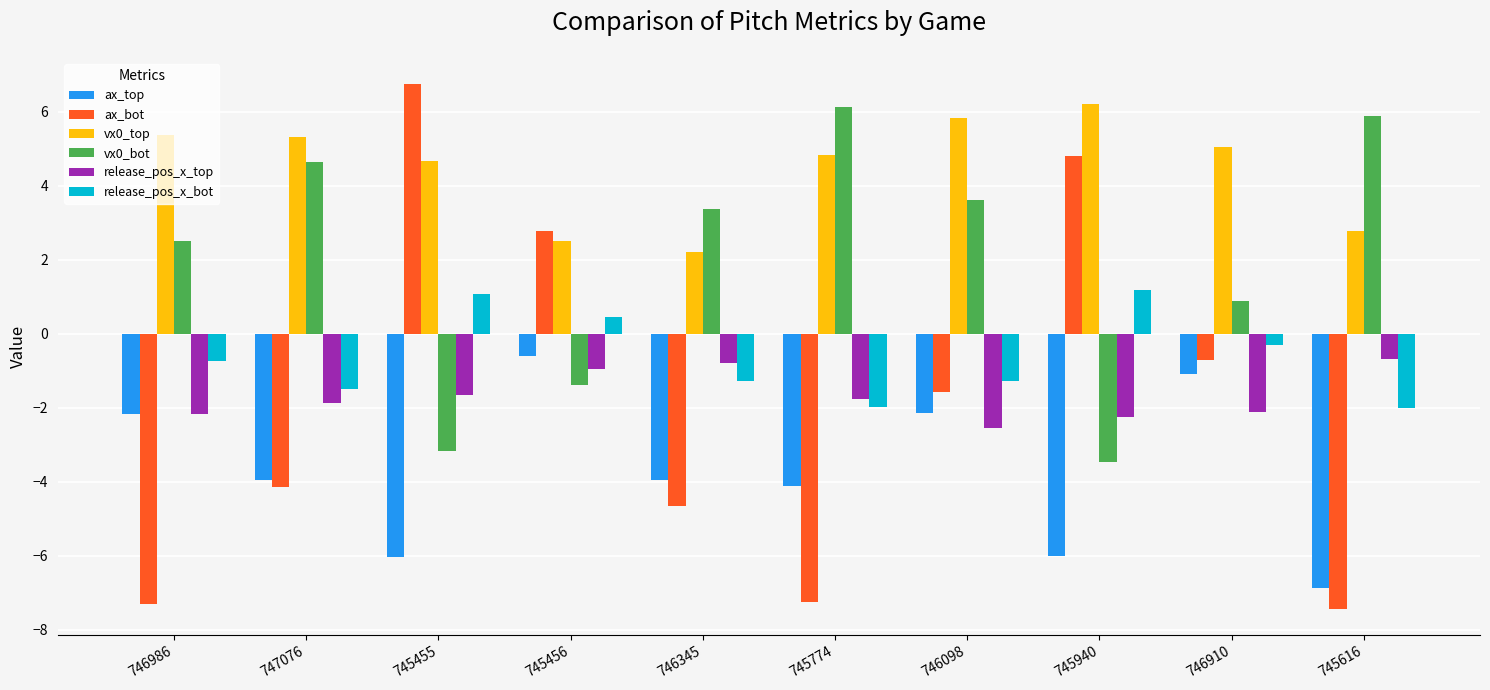

The vx0_bot series shows 0.9 at 746910. True or false?

True